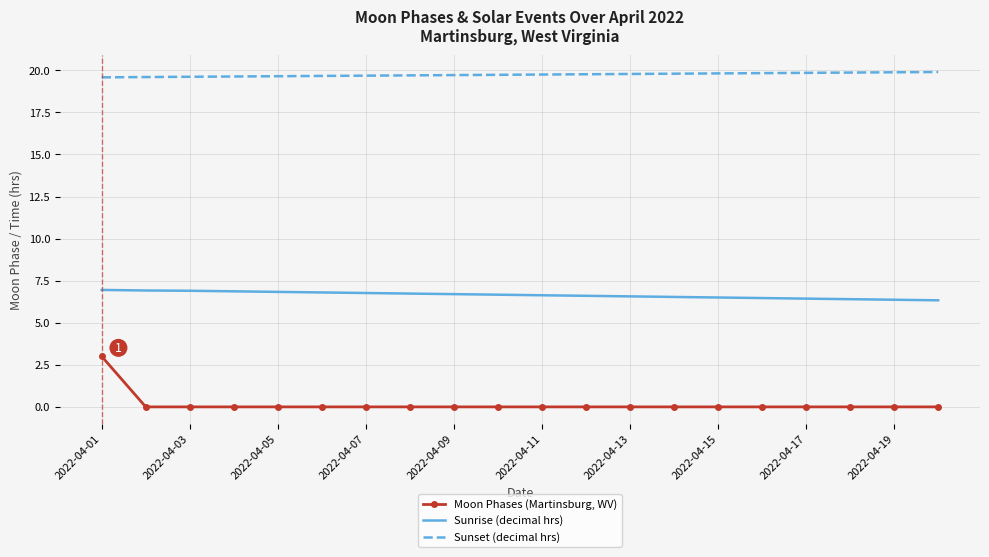

What are all the series names shown in the legend?

Moon Phases (Martinsburg, WV), Sunrise (decimal hrs), Sunset (decimal hrs)